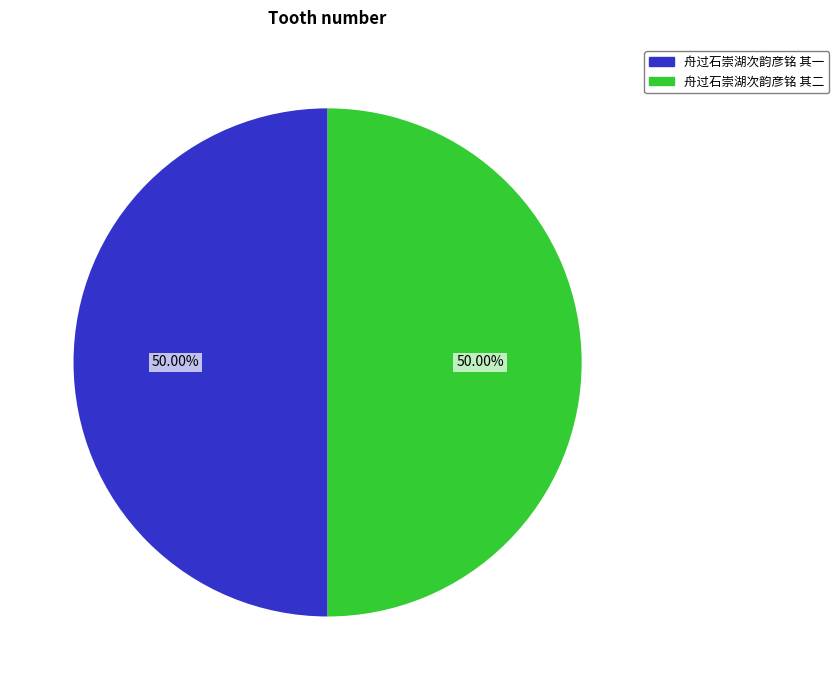

Approximately how many times larger is the value at 舟过石崇湖次韵彦铭 其一 compared to 舟过石崇湖次韵彦铭 其二?

1.0